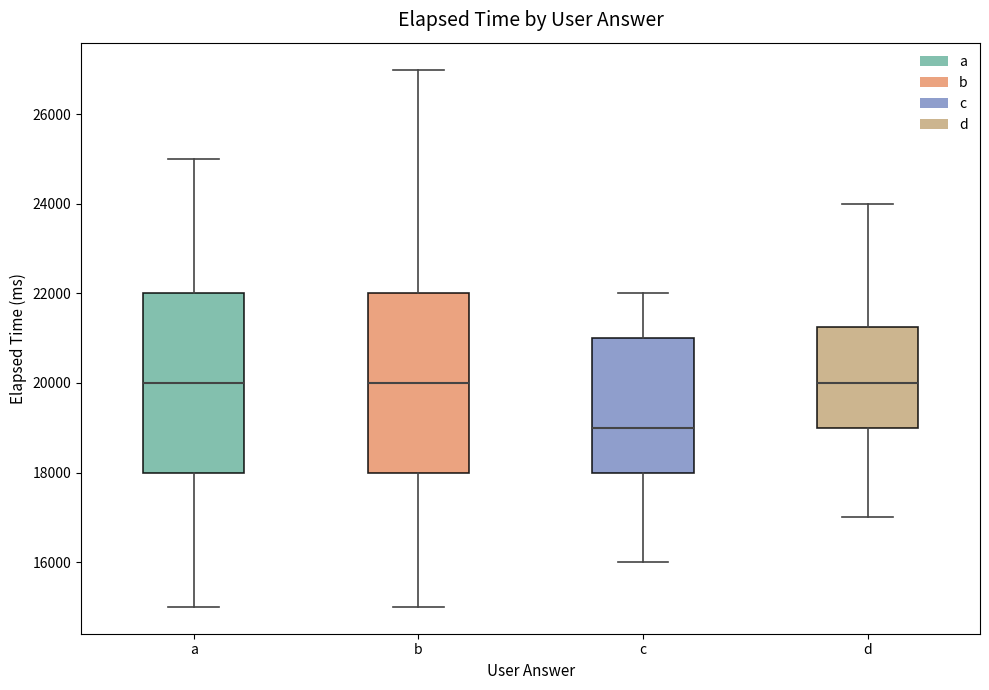

Where does the upper whisker of the box for a end on the y-axis? The values are not printed on the chart, so give them approximately, as read against the axis.

25000